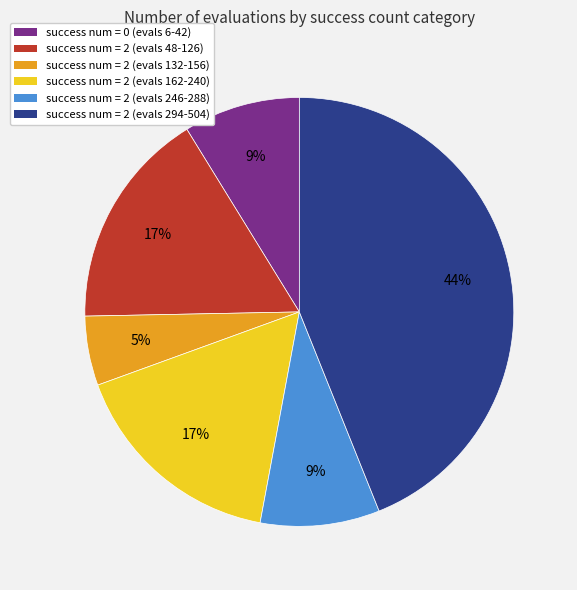

To the nearest percent, what is the average slice percentage?

17%